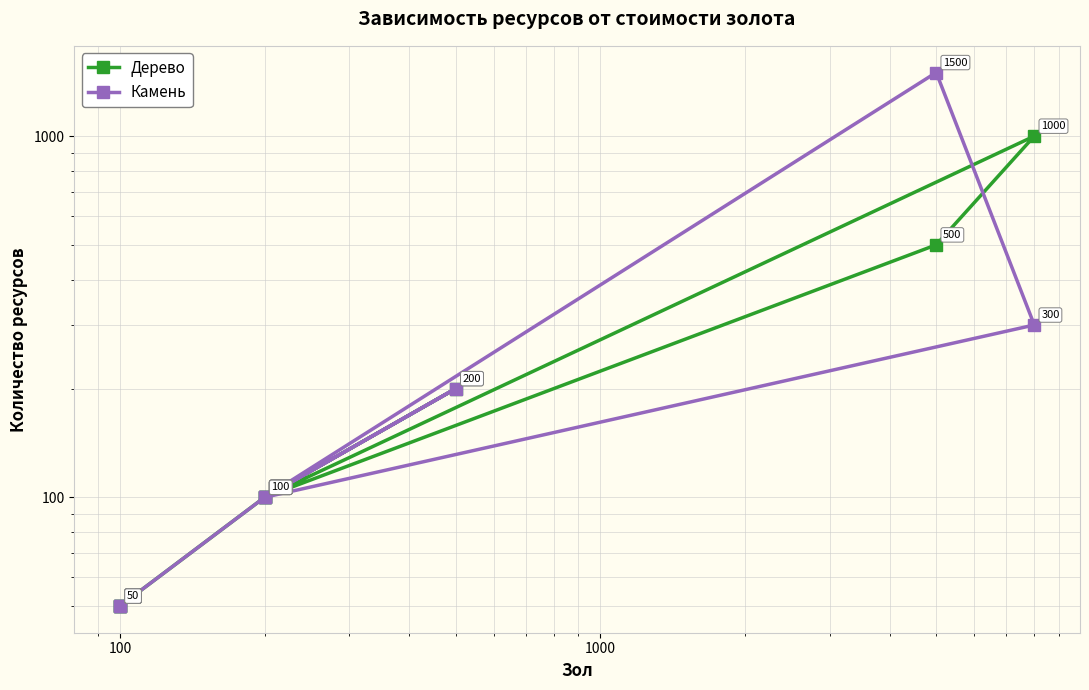

What is the difference between the second highest and minimum values in the Камень series?

250